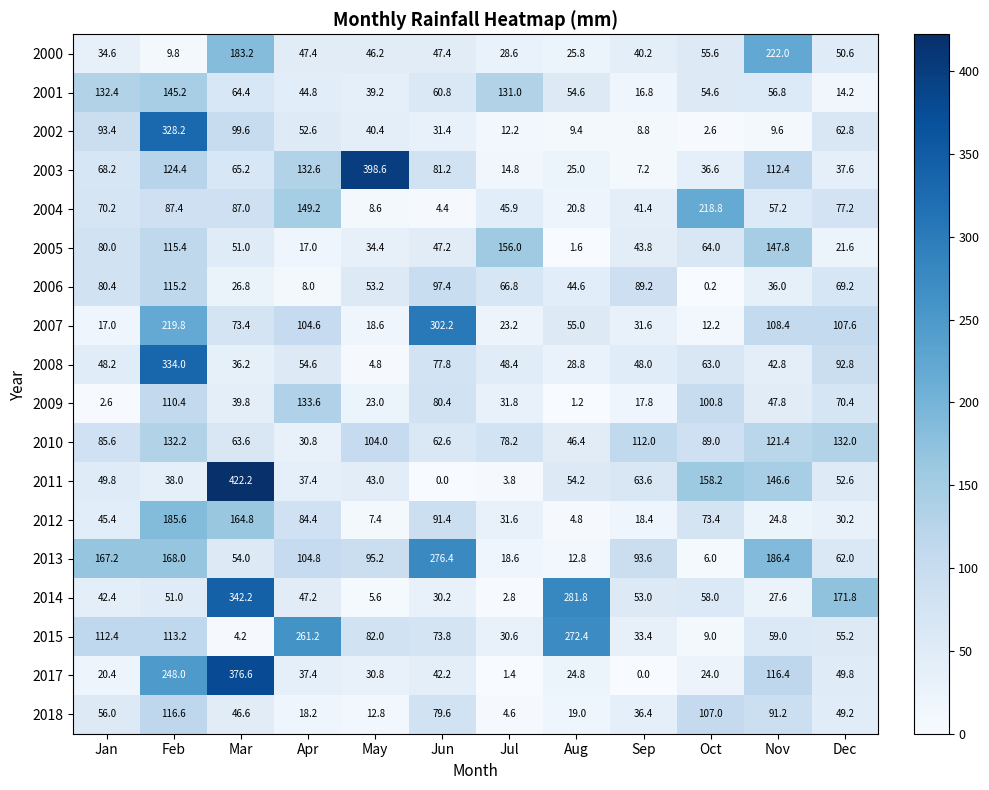

The 2005 series shows 95.1 at Oct. True or false?

False